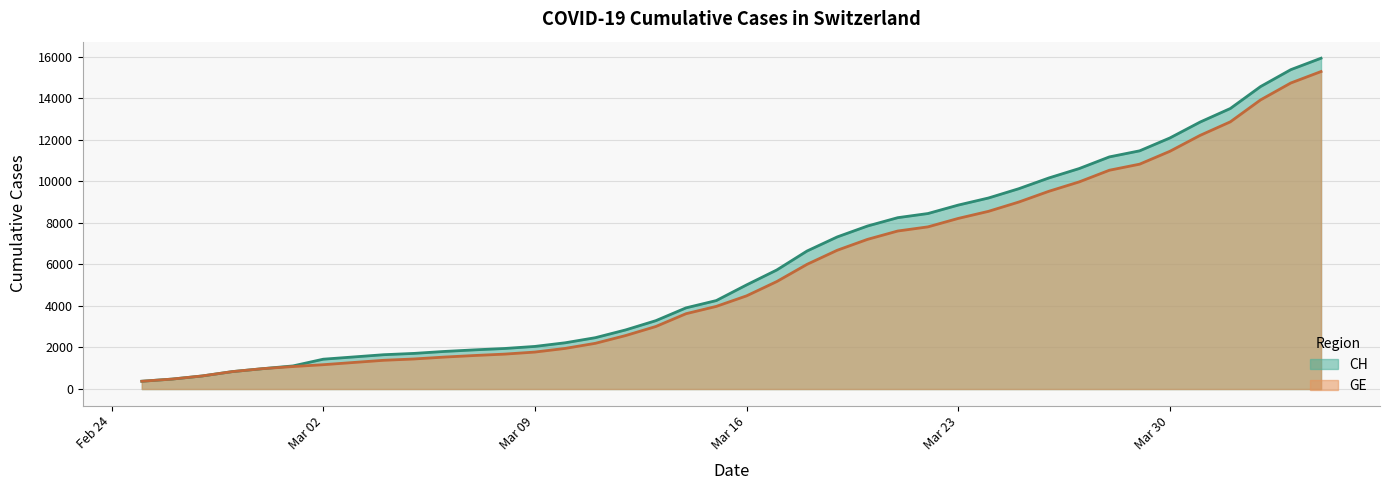

Which series has the widest spread of values?

CH